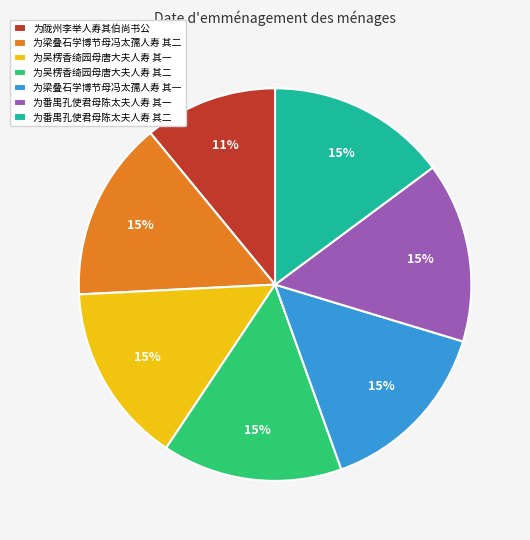

True or false: 为吴楞香绮园母唐大夫人寿 其二 accounts for 15% of the total.

True